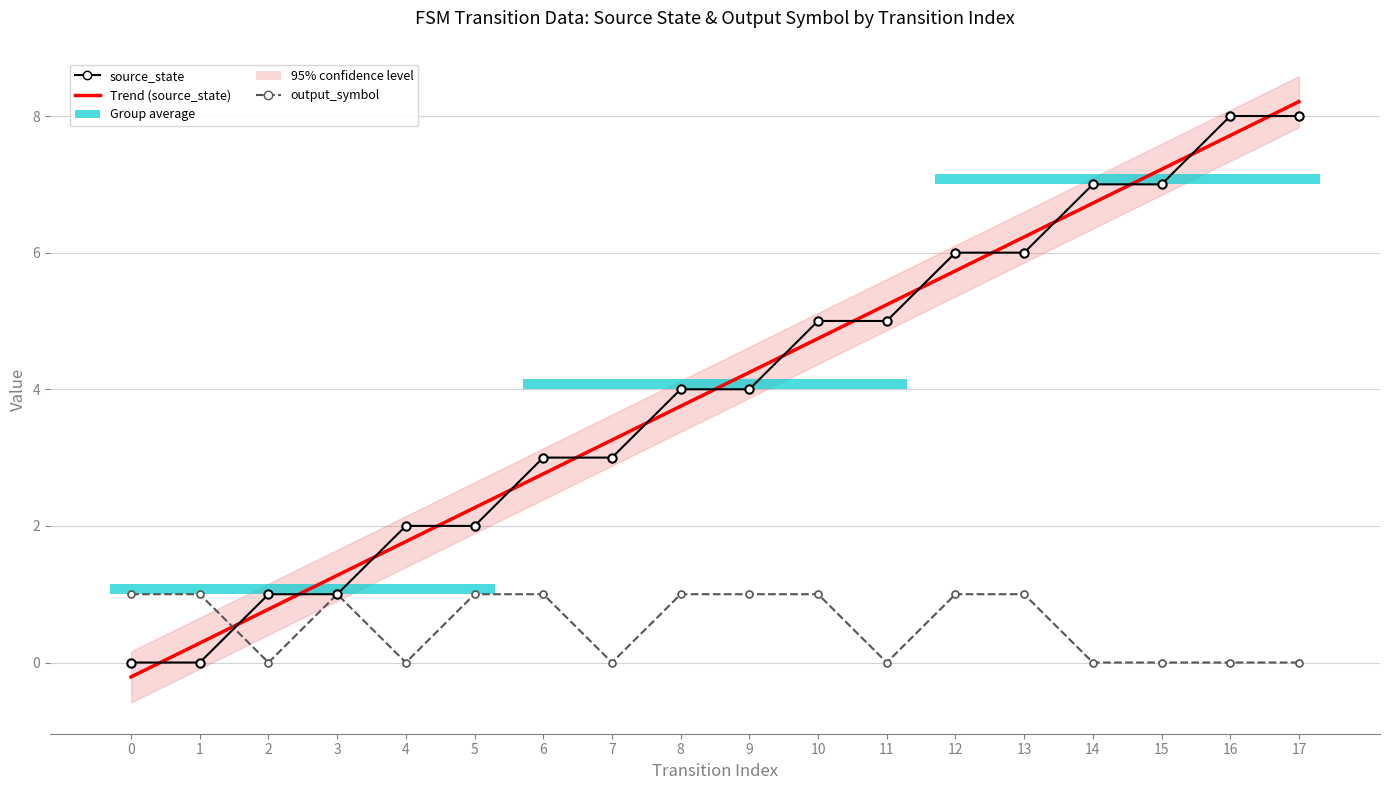

What is the total value across all series at 4?

3.8